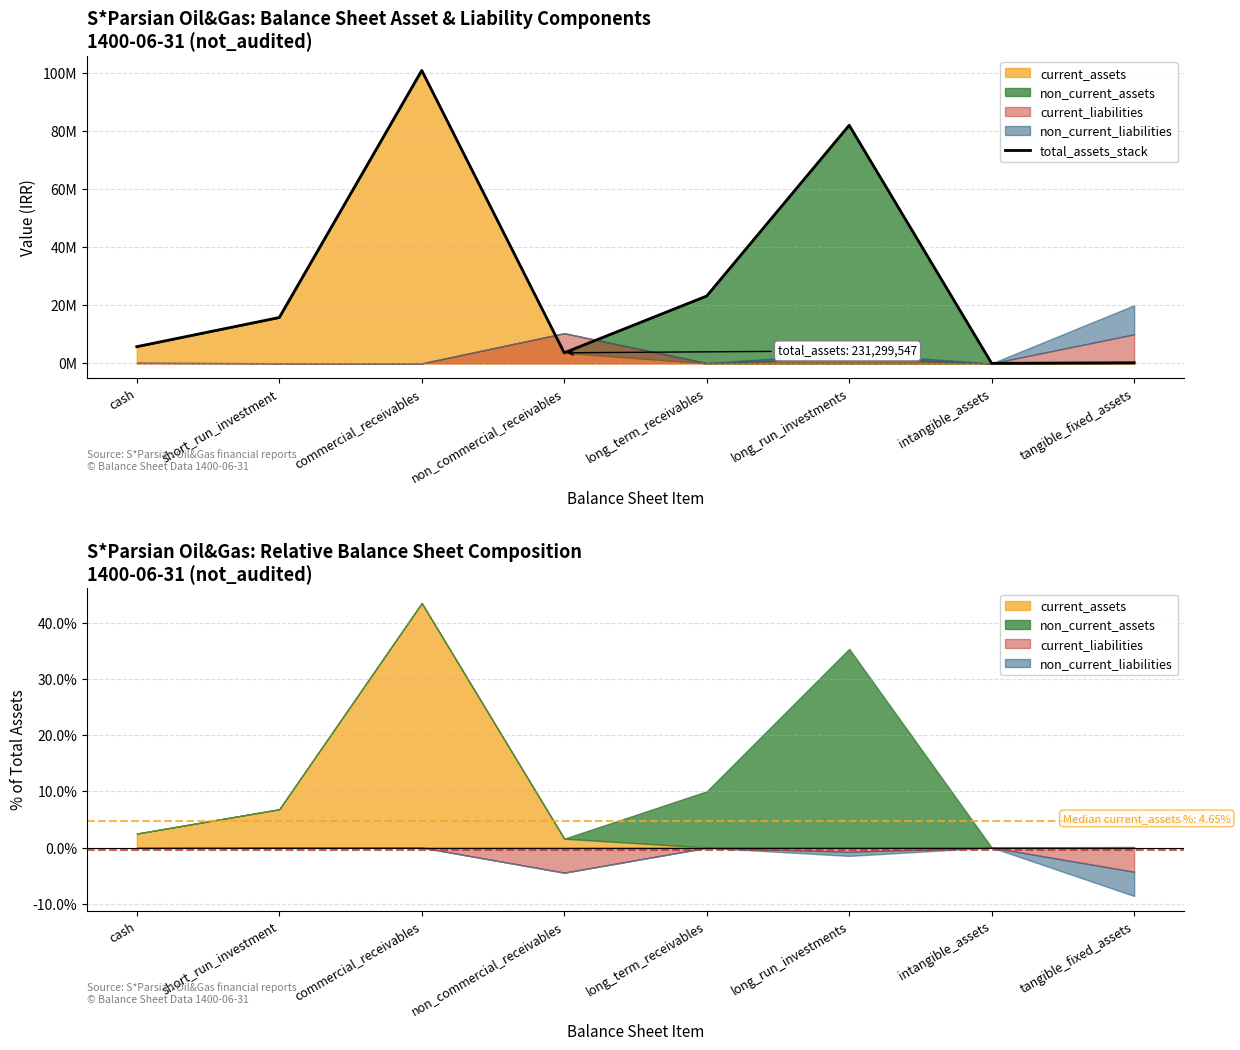

Where is the first local minimum?

non_commercial_receivables